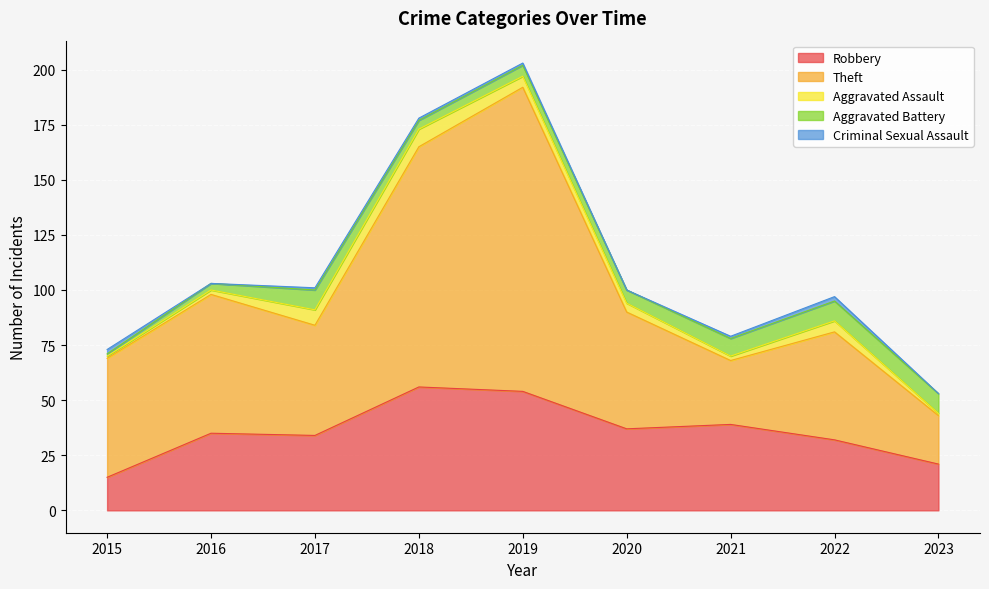

True or false: Theft and Criminal Sexual Assault cross at least once.

False